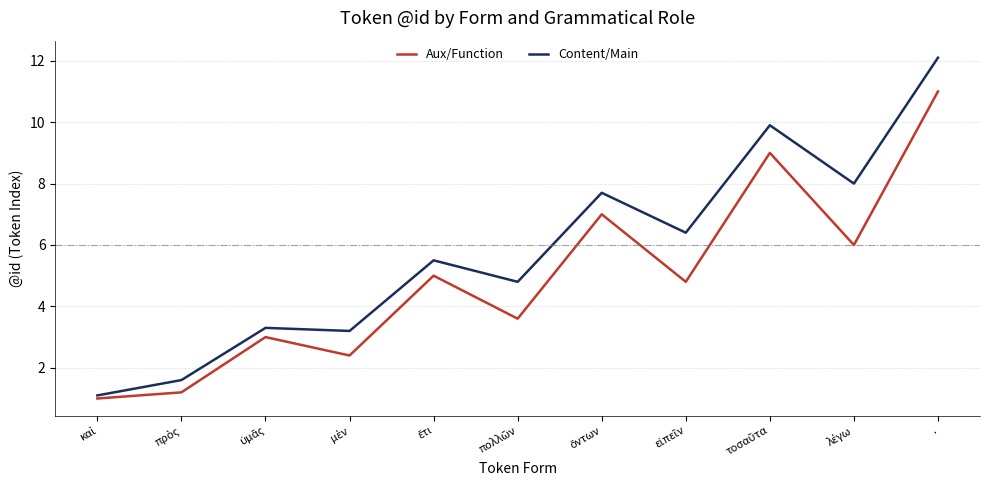

How many distinct data groups are displayed?

2